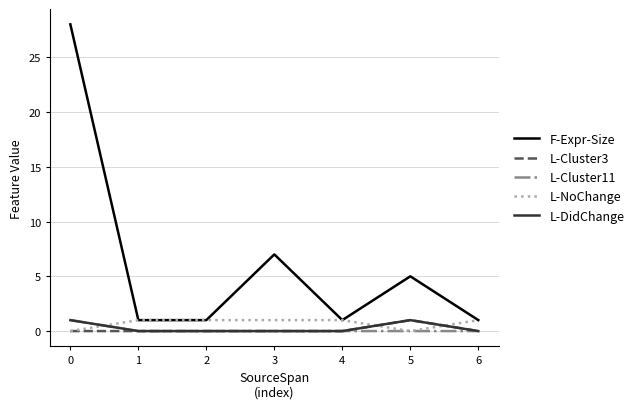

True or false: F-Expr-Size and L-Cluster11 intersect in this chart.

False